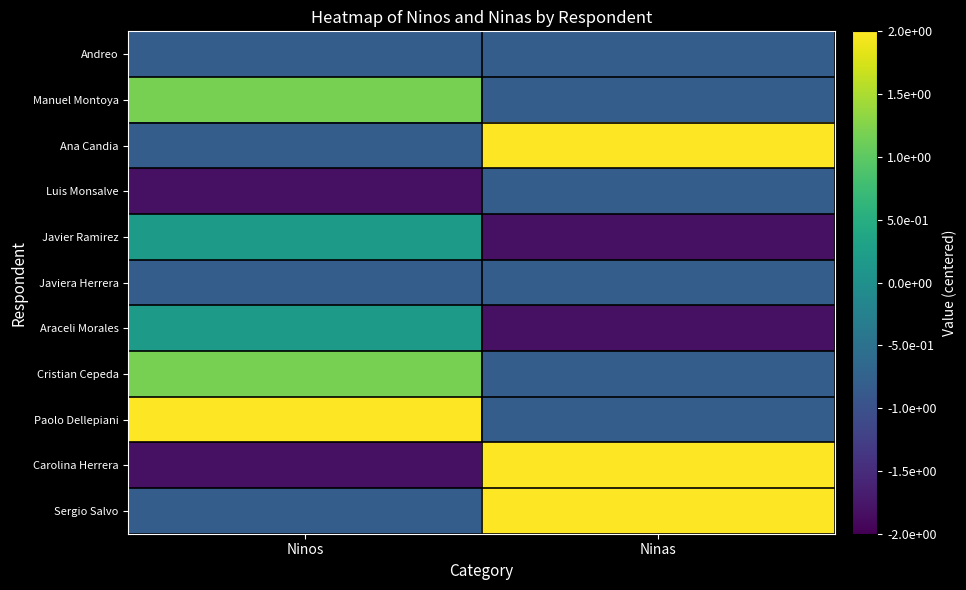

Rank the series by their maximum value, from highest to lowest.

Sergio Salvo, Ana Candia, Carolina Herrera, Paolo Dellepiani, Manuel Montoya, Cristian Cepeda, Javier Ramirez, Araceli Morales, Andreo, Luis Monsalve, Javiera Herrera